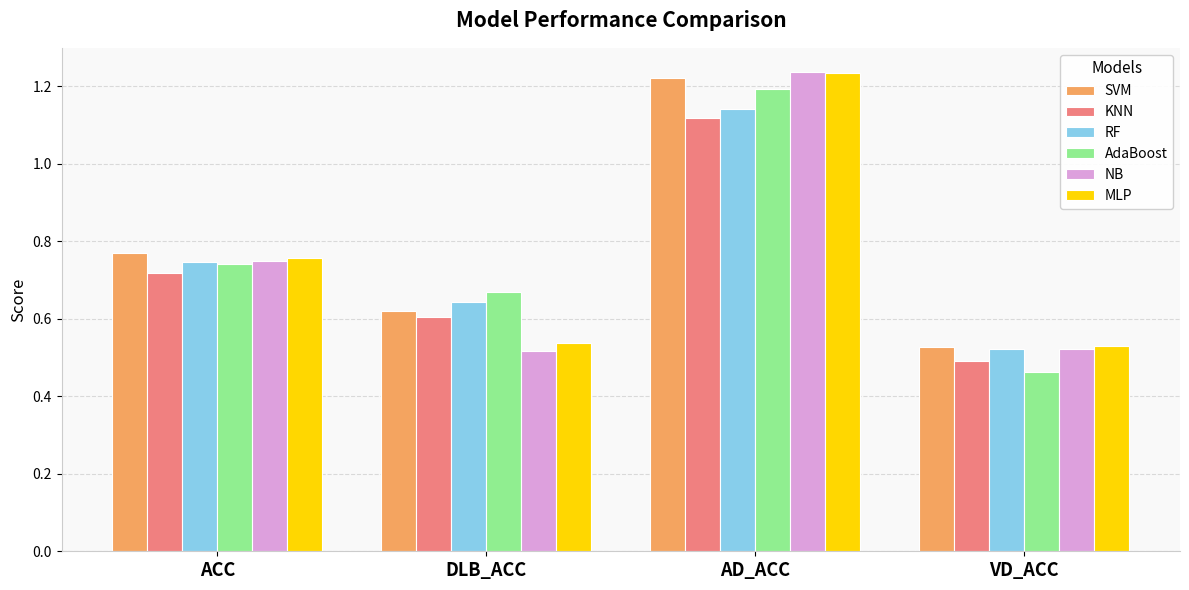

Which series changed the most between DLB_ACC and VD_ACC?

AdaBoost